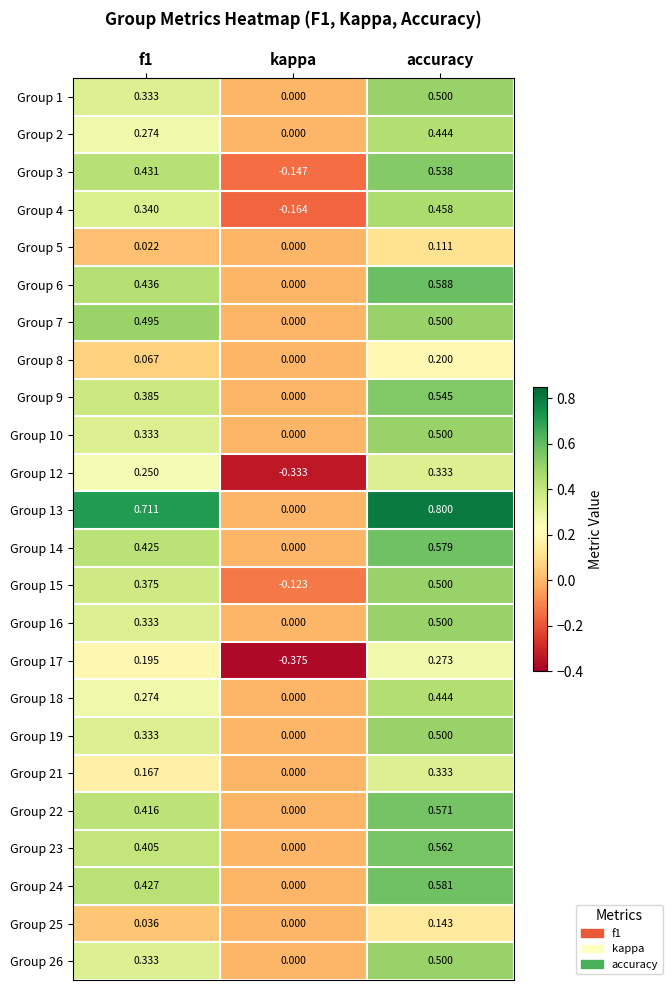

At which category does the chart reach its minimum across all series?

kappa